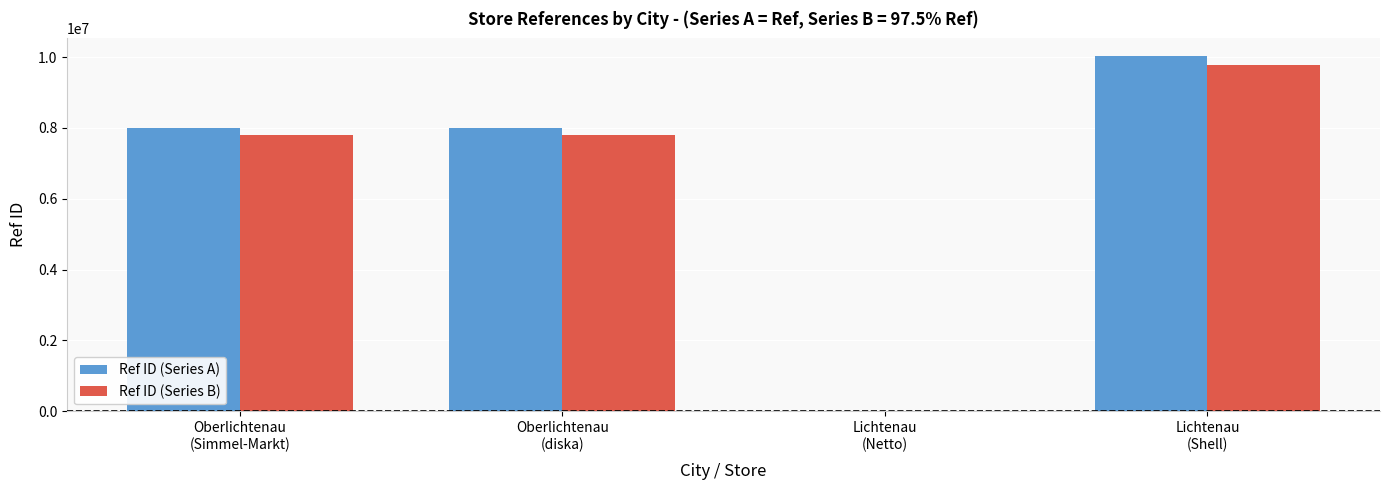

Are the bars horizontal?

No